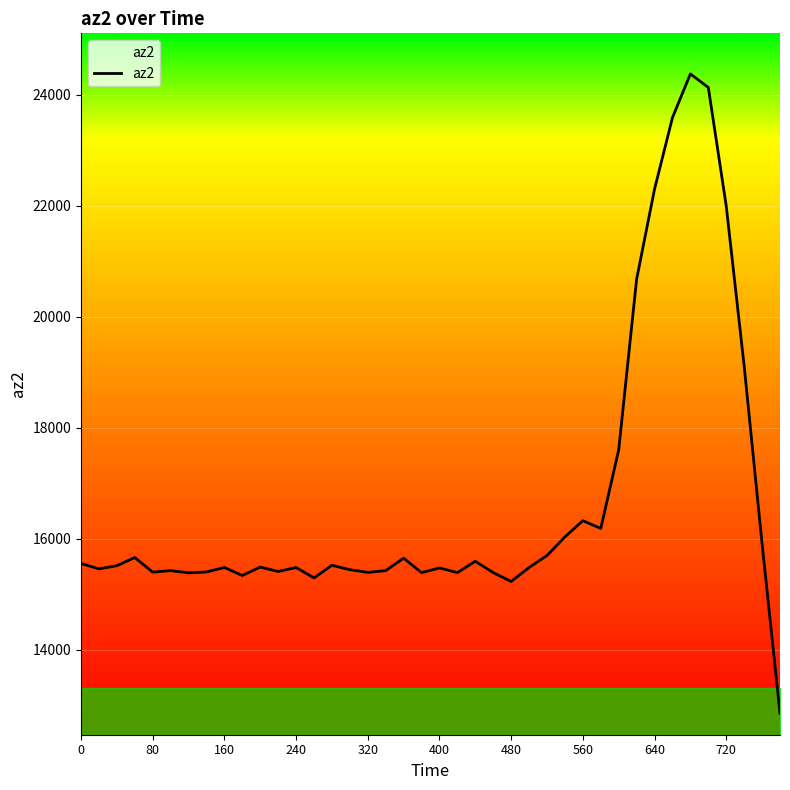

What is the greatest value displayed?

24380